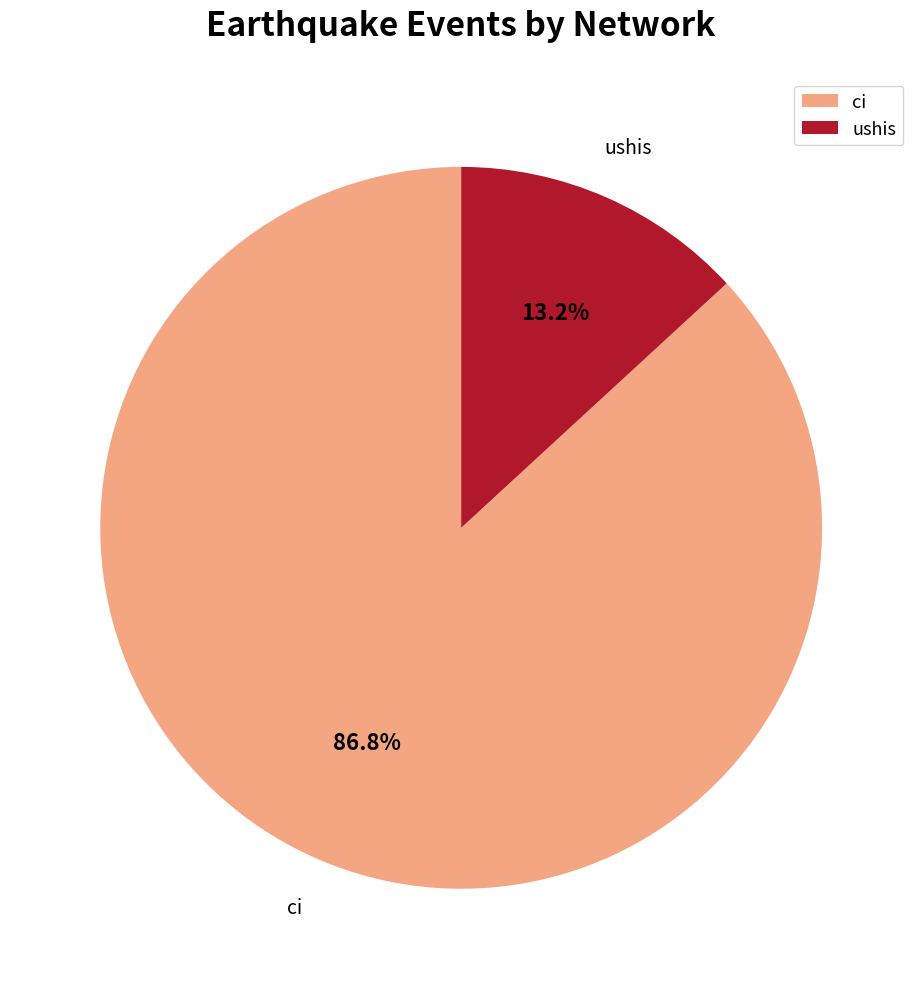

How many slices are in this pie chart?

2